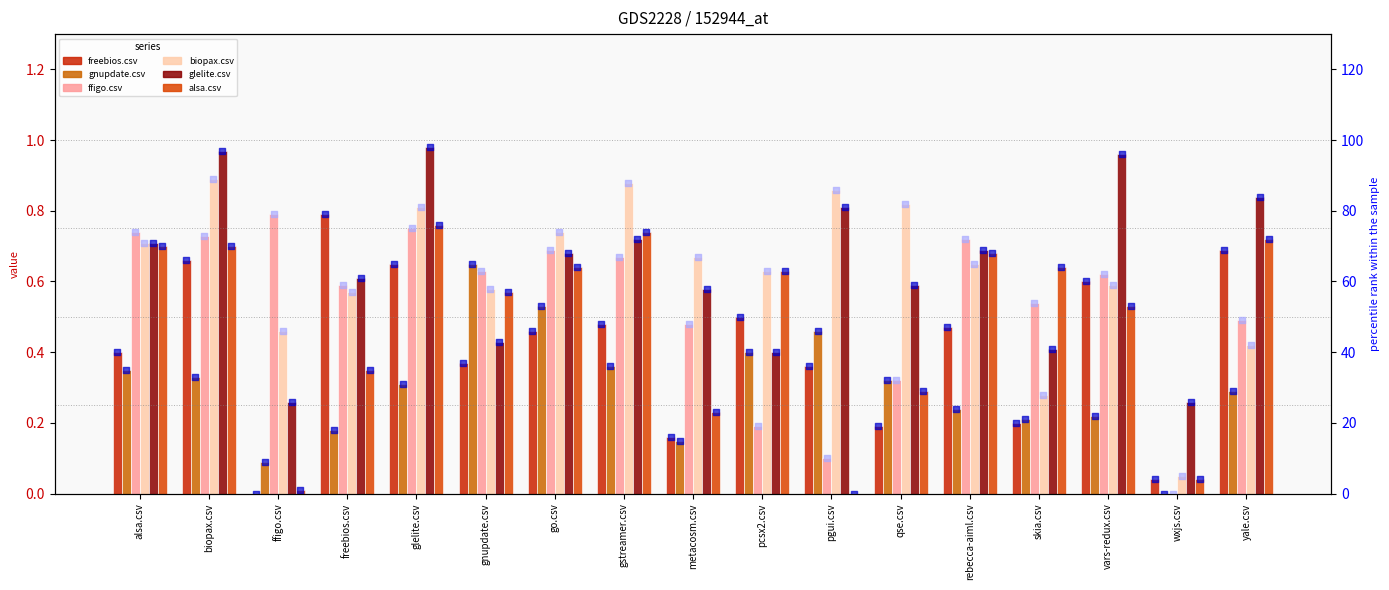

At which category is the sum across all series the highest?

glelite.csv